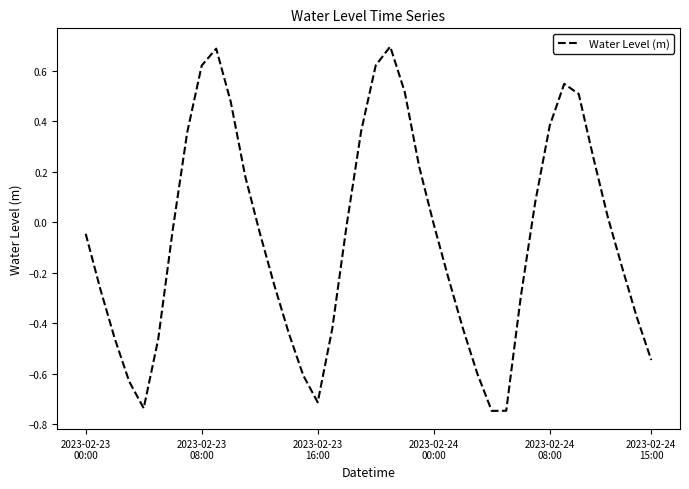

What is the greatest value displayed?

0.7